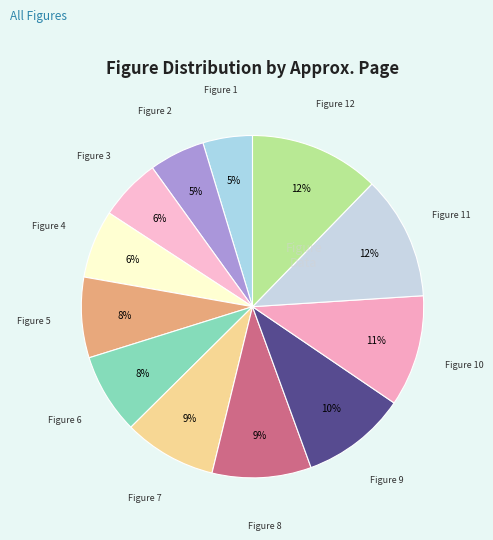

Count the number of slices in the pie.

12